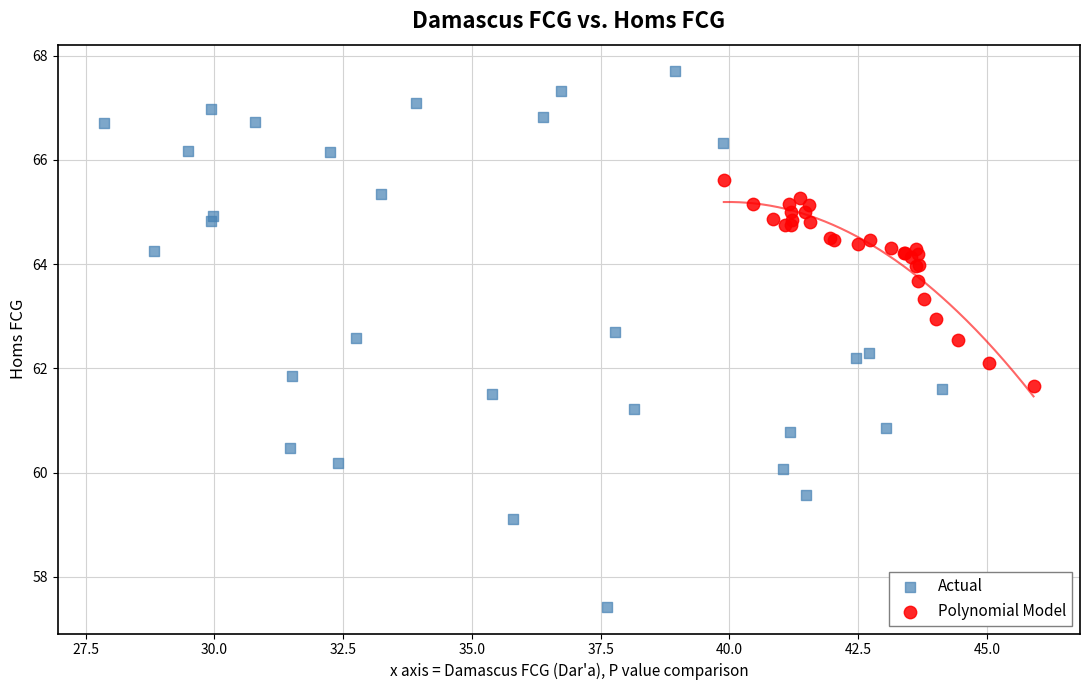

Which series reaches the minimum Y coordinate?

Actual